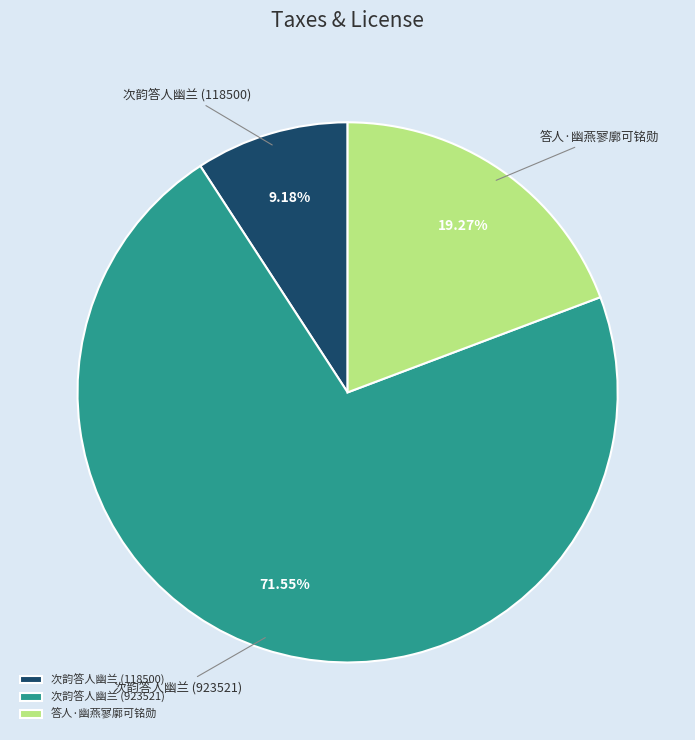

How many slices are in this pie chart?

3